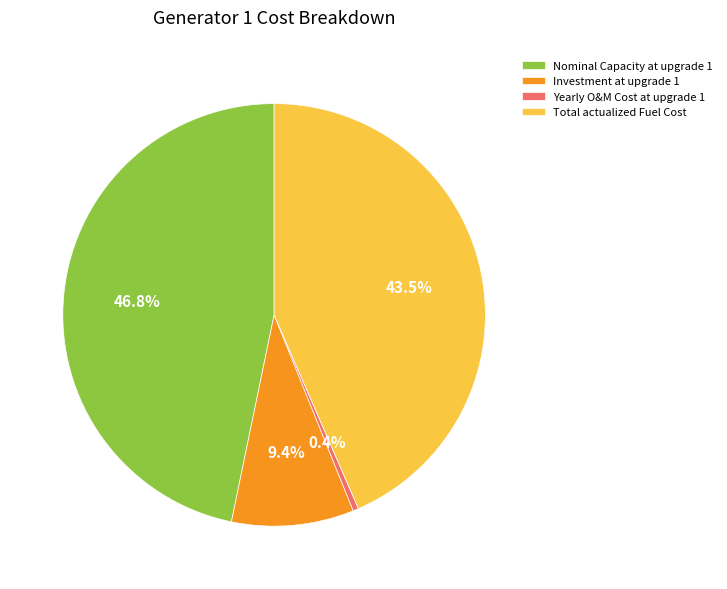

Combined, do Investment at upgrade 1 and Yearly O&M Cost at upgrade 1 account for over 50%?

No